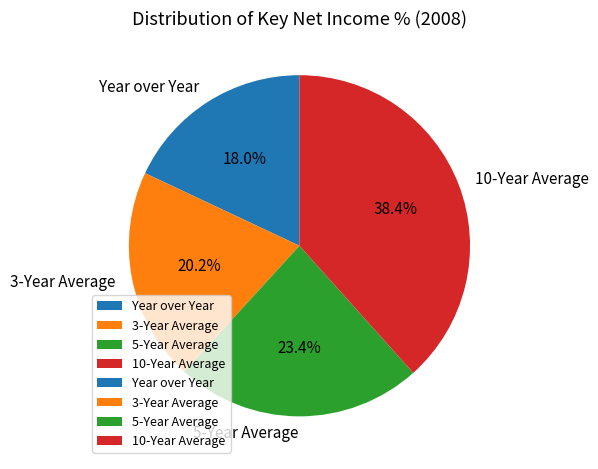

Which category has the biggest portion of the pie?

10-Year Average